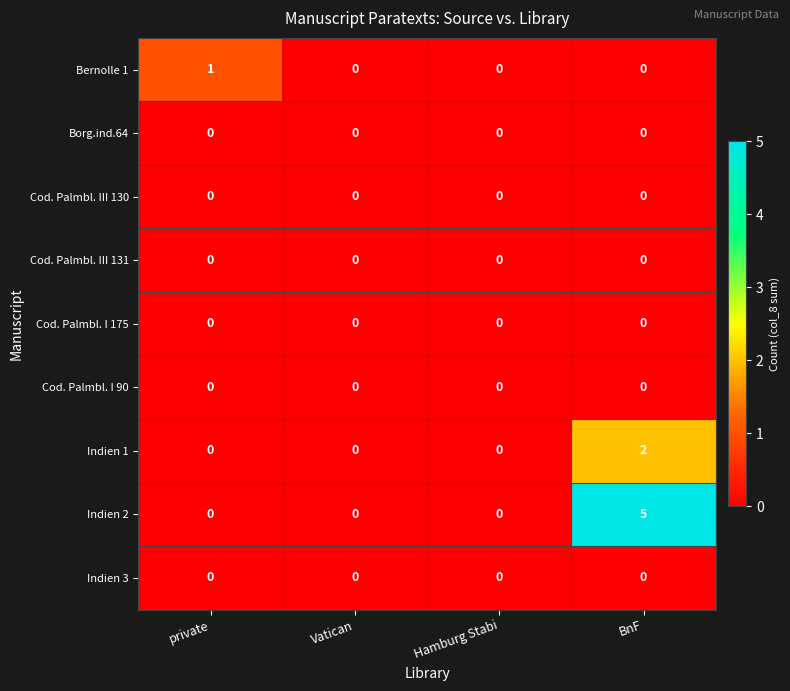

The value of Bernolle 1 at Hamburg Stabi is -1. True or false?

False